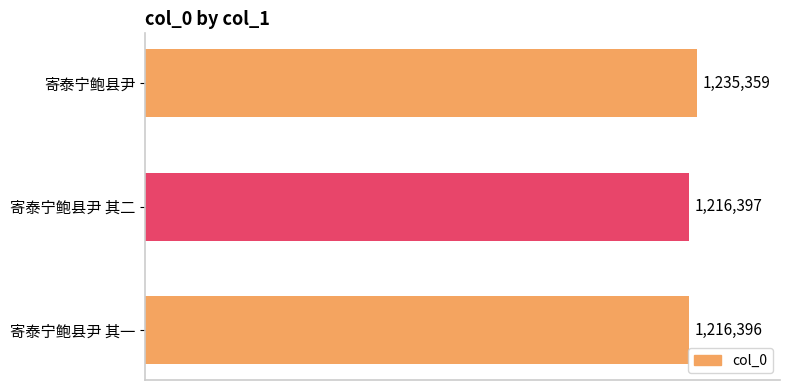

List the labels in order of value, largest first.

寄泰宁鲍县尹, 寄泰宁鲍县尹 其二, 寄泰宁鲍县尹 其一